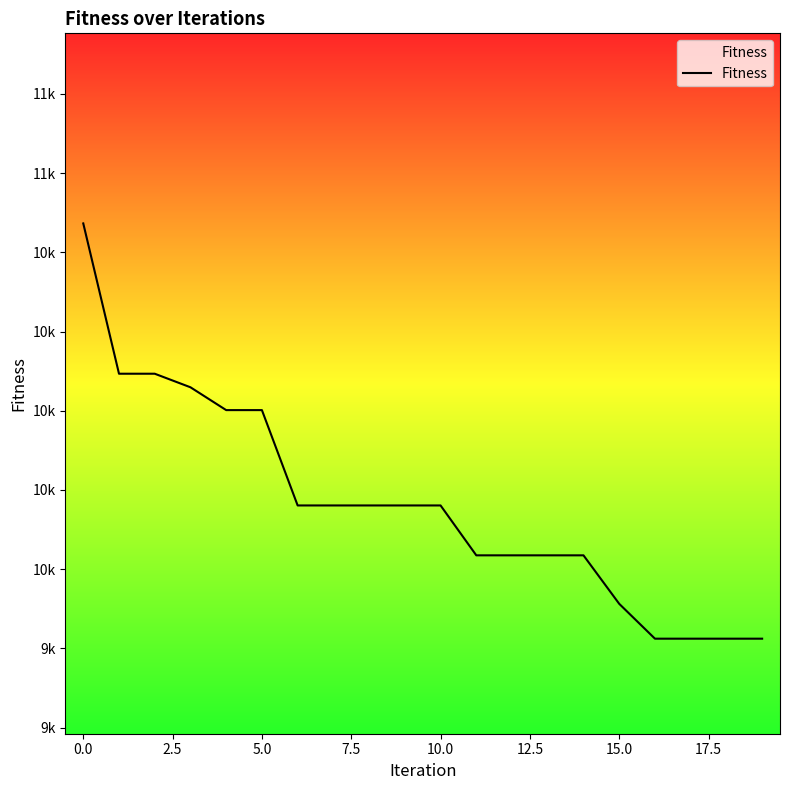

Does the chart have visible grid lines?

No